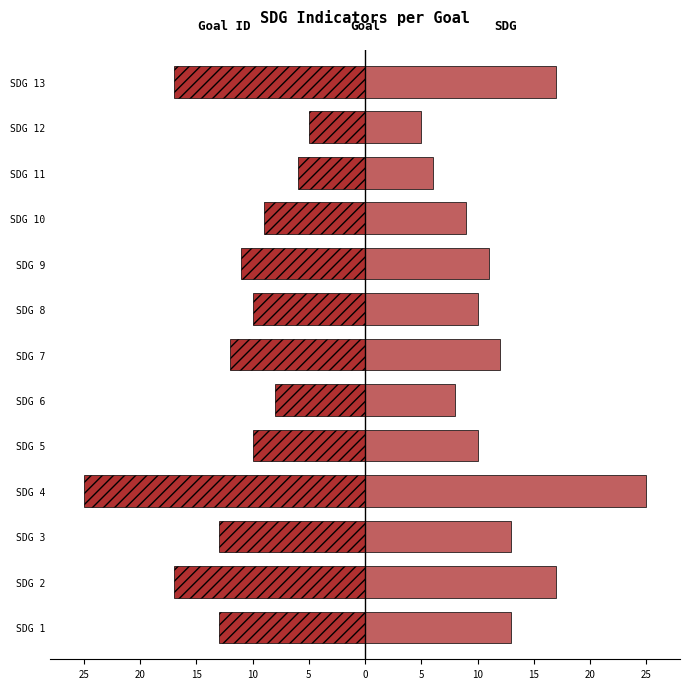

What is the difference between the maximum and second lowest values in the SDG series?

19